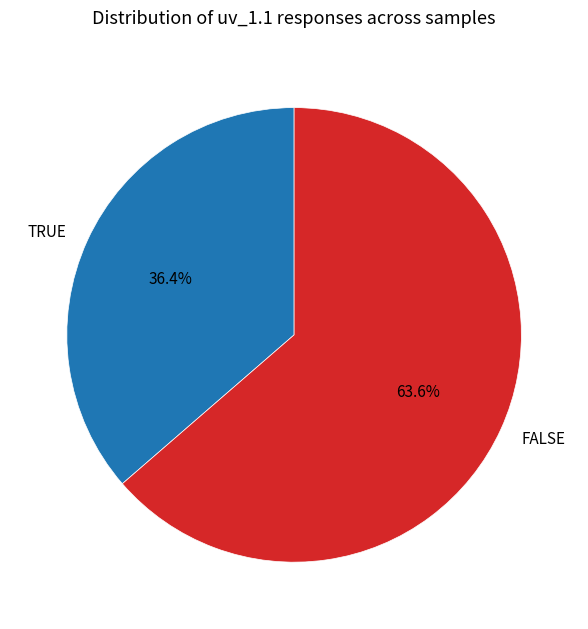

Do TRUE and FALSE together represent more than half of the pie?

Yes